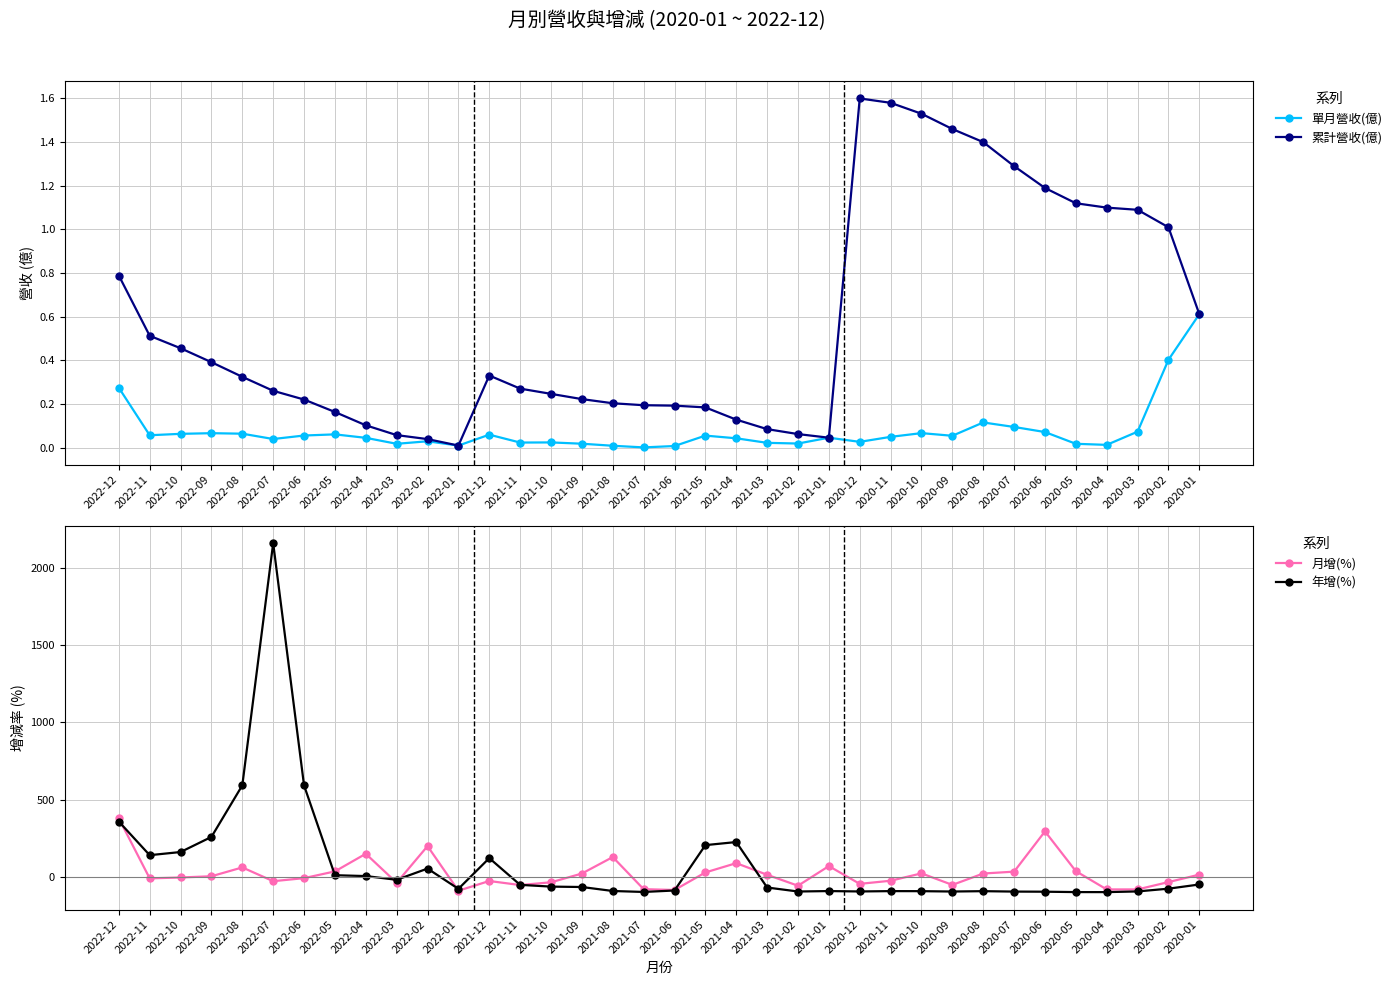

What are all the series names shown in the legend?

單月營收(億), 累計營收(億), 月增(%), 年增(%)